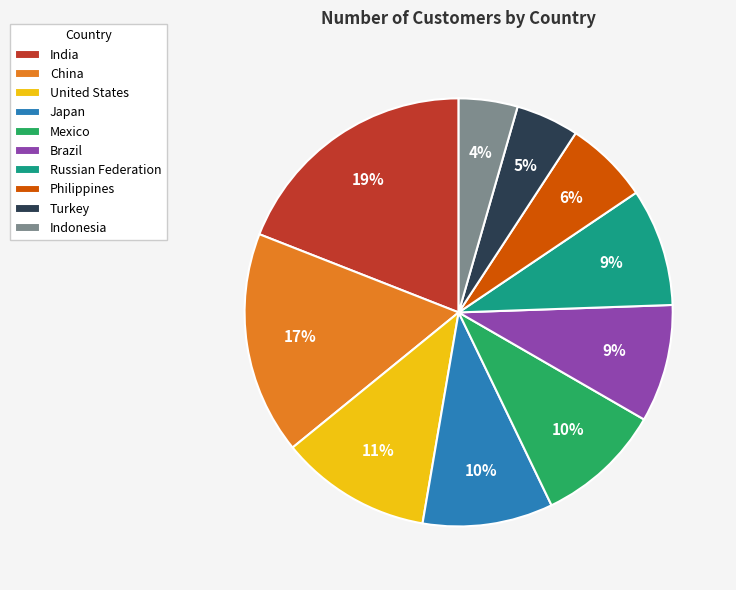

Does China represent more than half of the total?

No